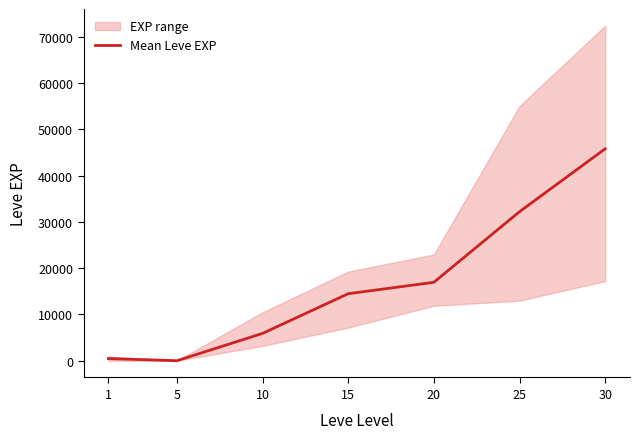

Where does the data first go above 14490?

20